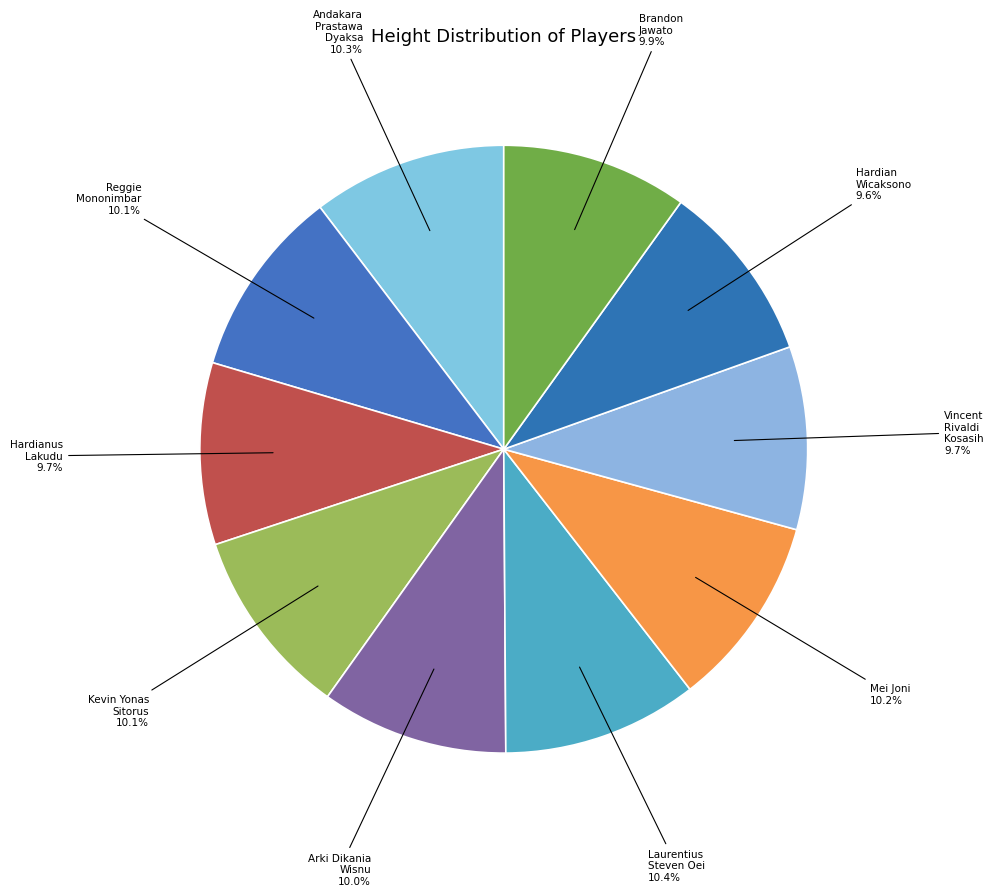

Which category has the biggest portion of the pie?

Laurentius Steven Oei